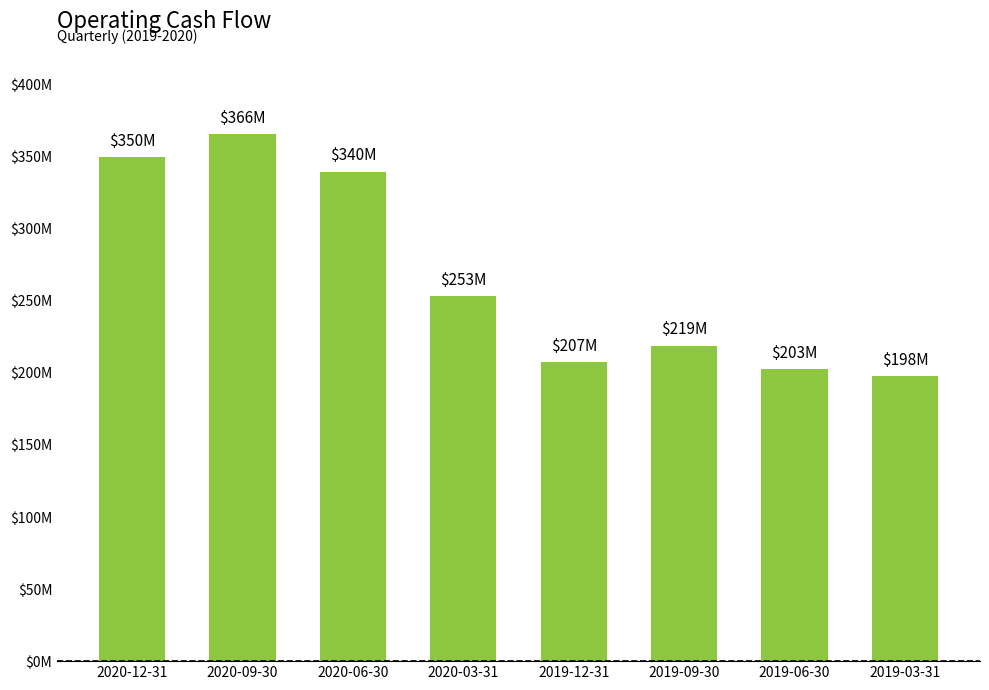

Reading left to right, transcribe all the data shown in this chart.

2020-12-31=349665000	2020-09-30=365609000	2020-06-30=339578000	2020-03-31=253398000	2019-12-31=207263000	2019-09-30=218885000	2019-06-30=202663000	2019-03-31=197855000